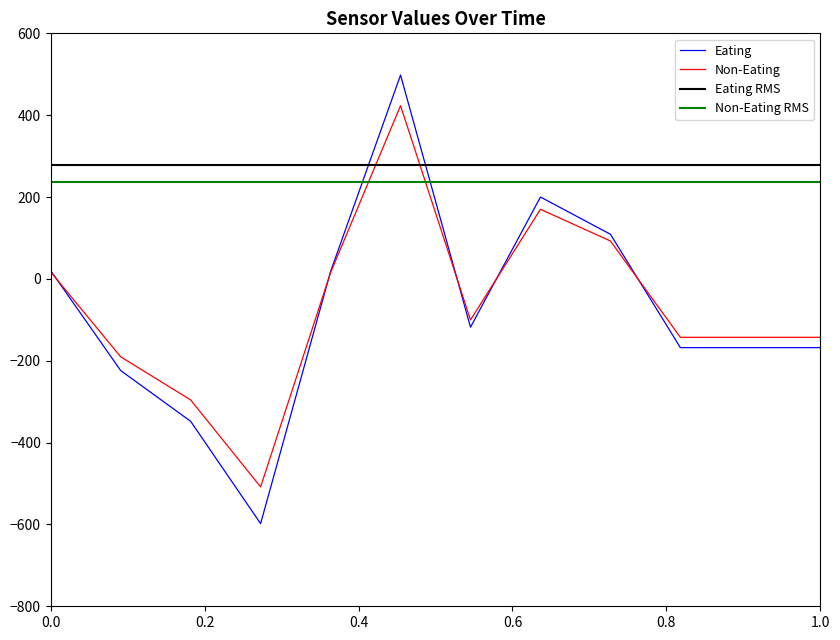

What is the highest value of the Eating series?

498.0